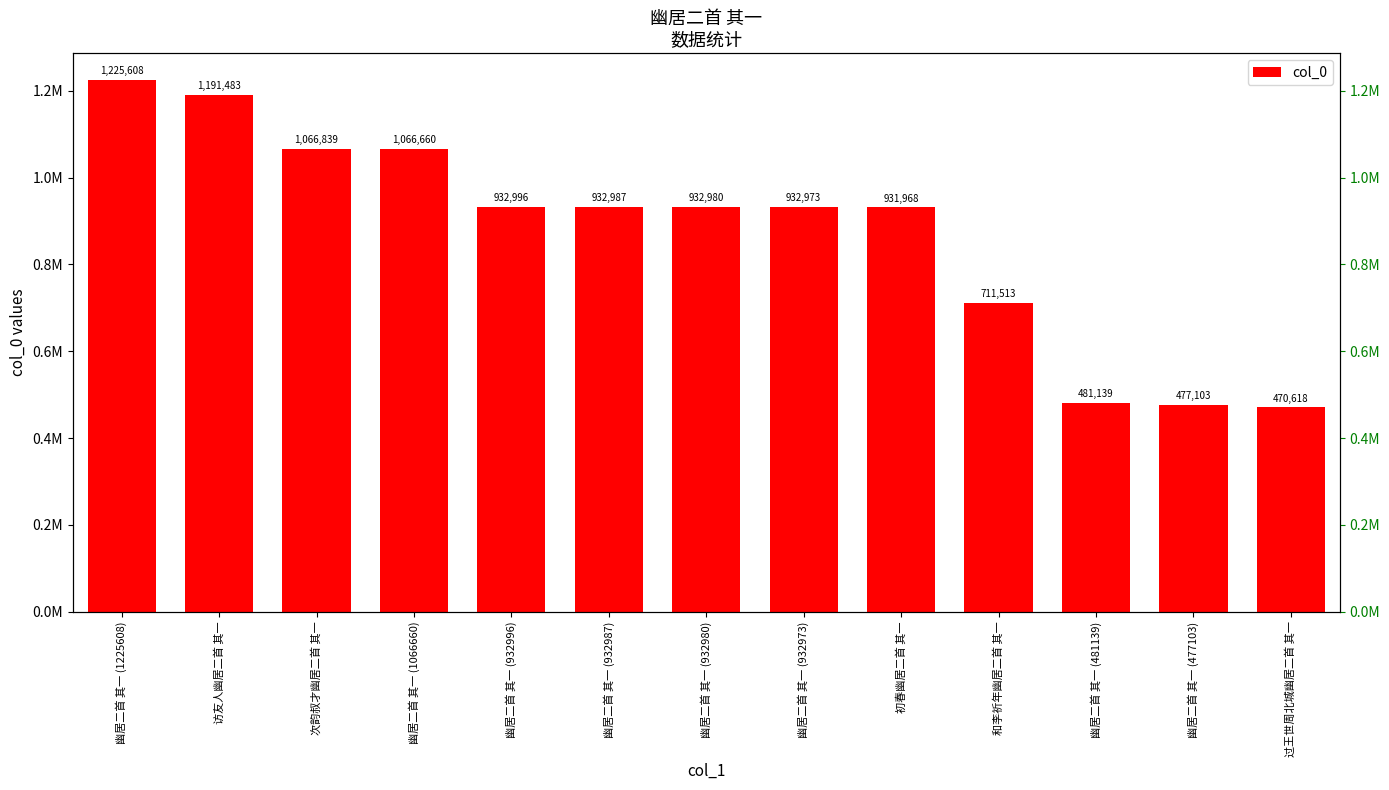

What is the difference between the values at 和李祈年幽居二首 其一 and 过王世周北城幽居二首 其一?

240895